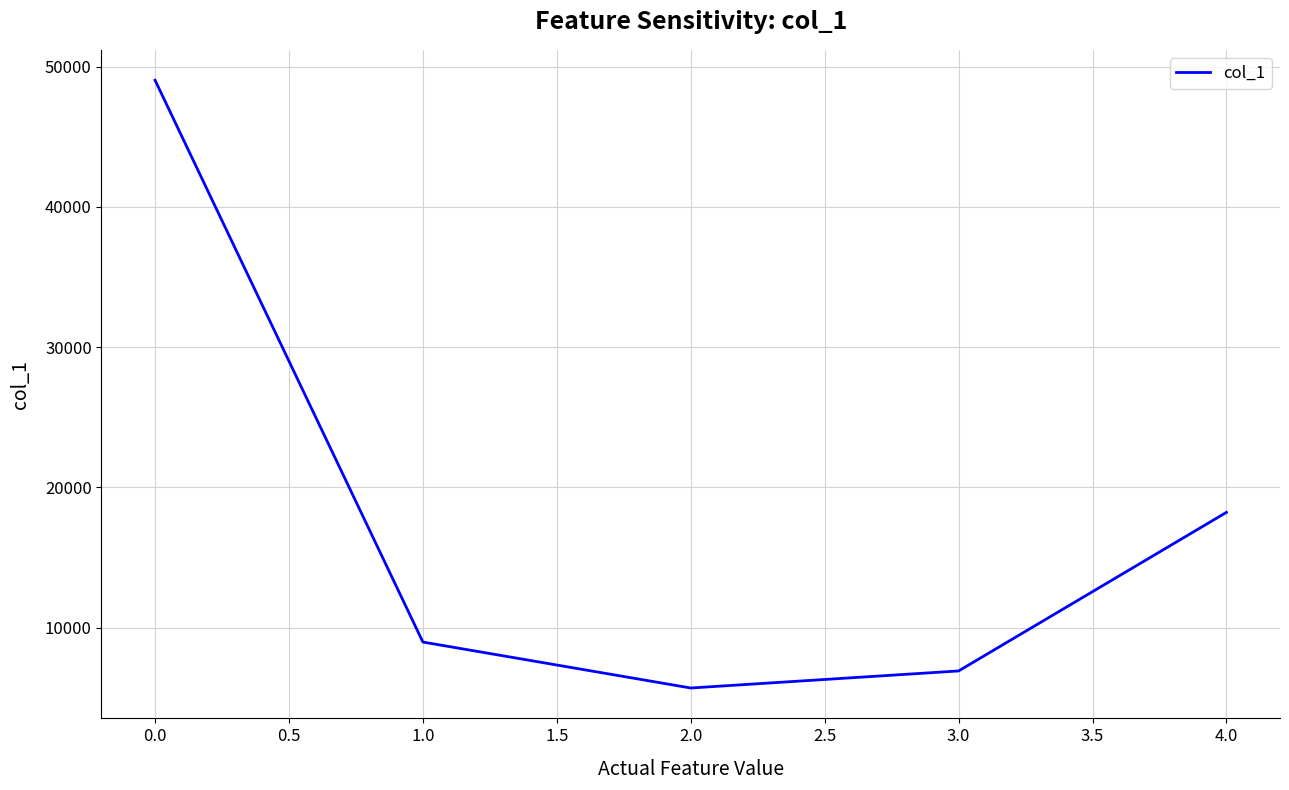

Which has a higher value, 3.0 or 2.0?

3.0